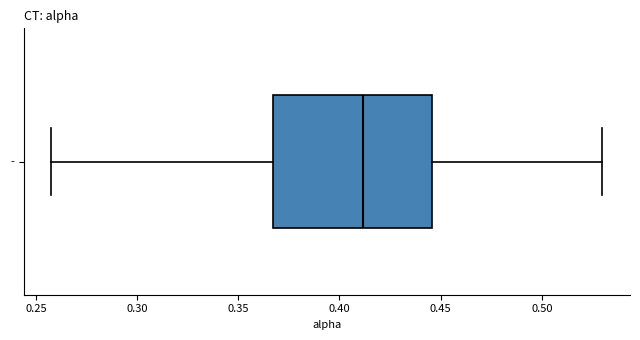

Read this box plot against the x-axis: the position of the median line, the range covered by the box, and the ends of both whiskers. The values are not printed on the chart, so give them approximately, as read against the axis.

median 0.410, box 0.365 to 0.445, whiskers 0.260 to 0.530